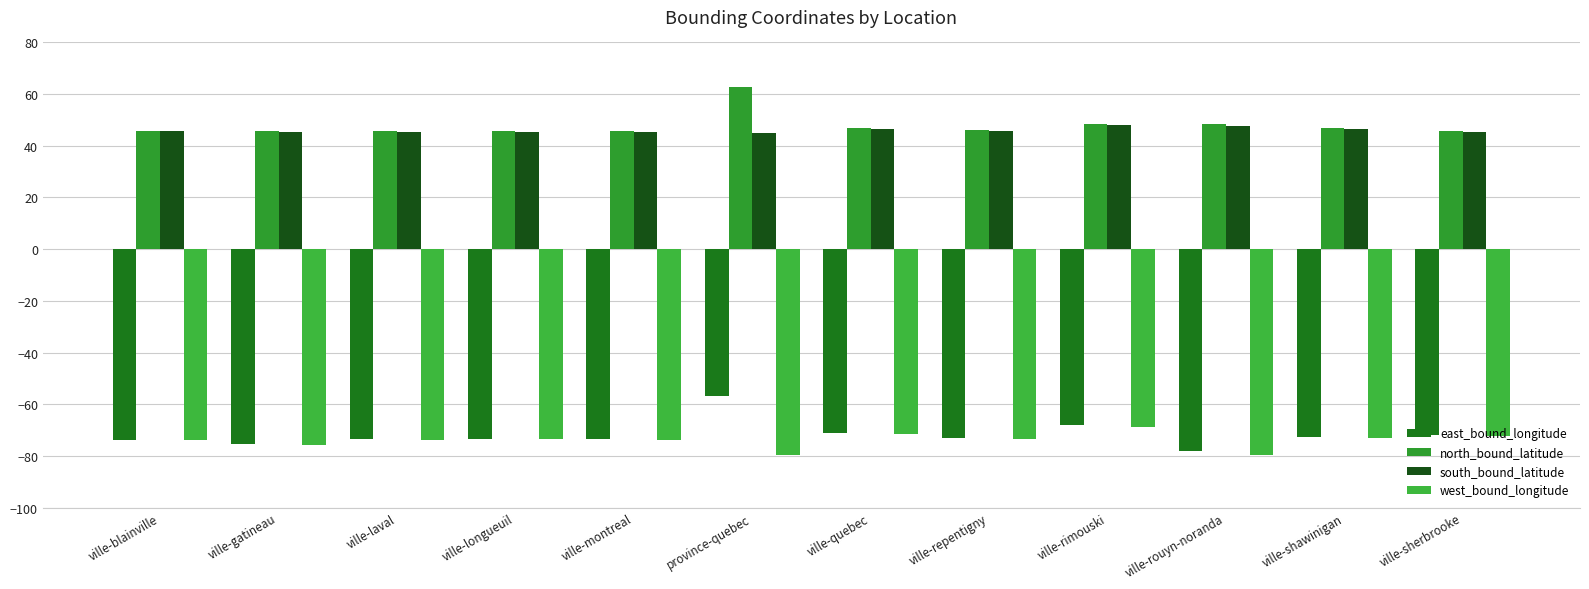

Which series has the largest range (max minus min)?

east_bound_longitude